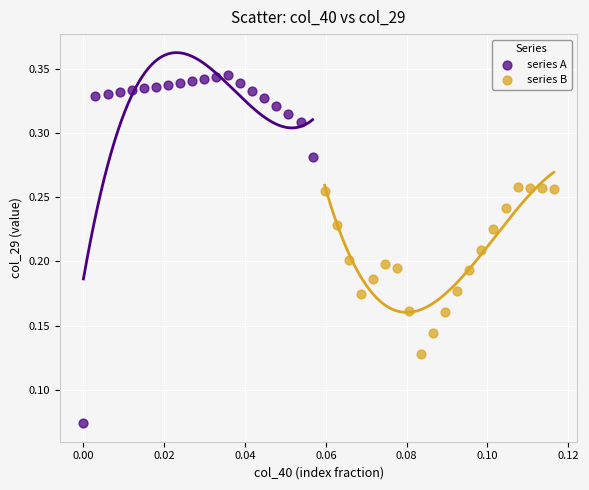

Which series contains the lowest Y value?

series A